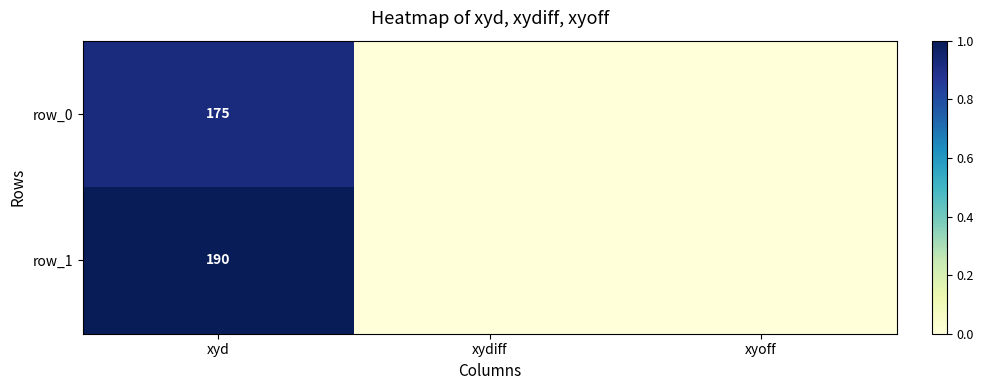

The row_1 series shows 0.0 at xyoff. True or false?

True